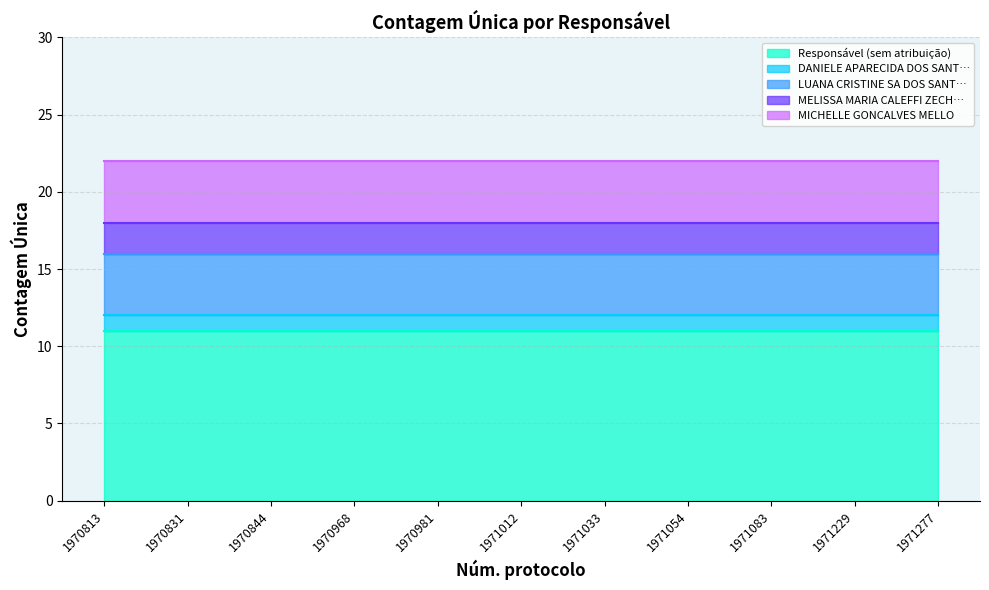

What is the total value across all series at 1970844?

22